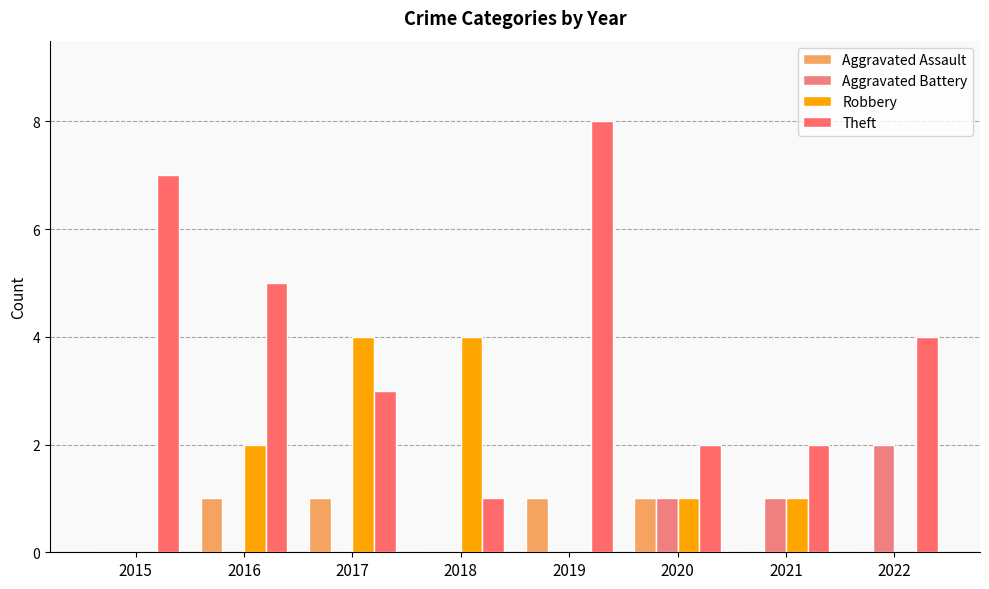

What is the value of the Theft bar at the 6th from the left?

2